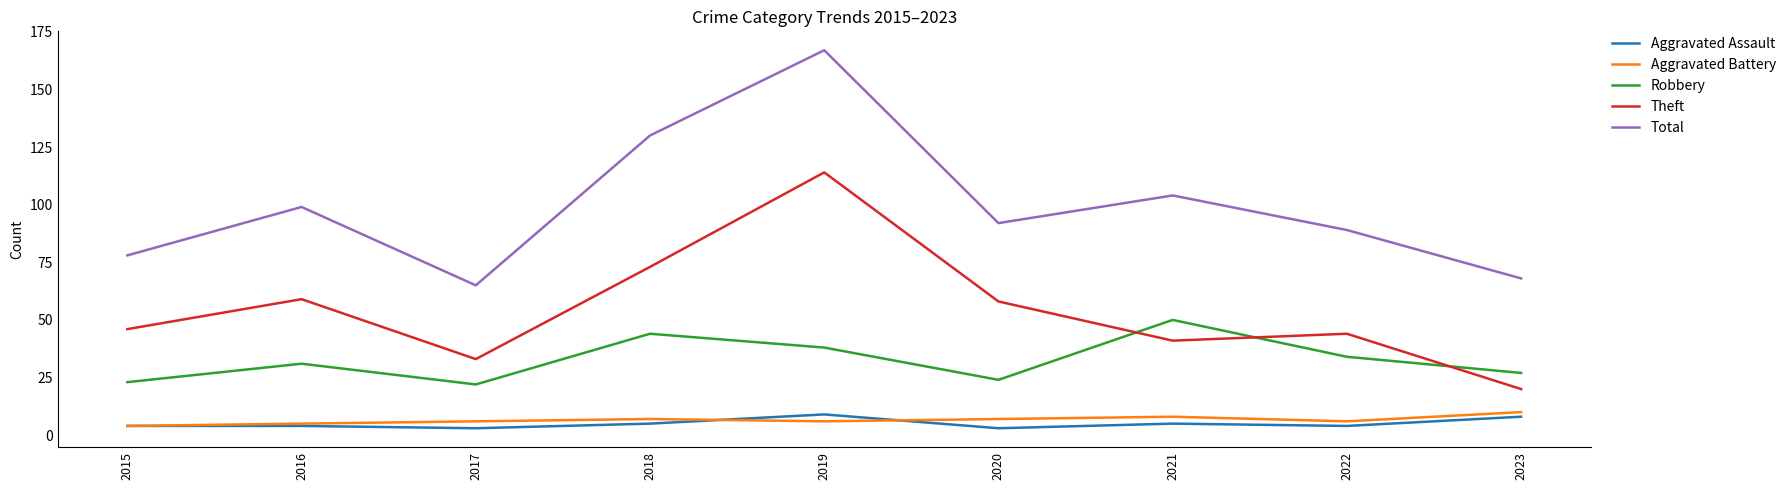

How many distinct data groups are displayed?

5